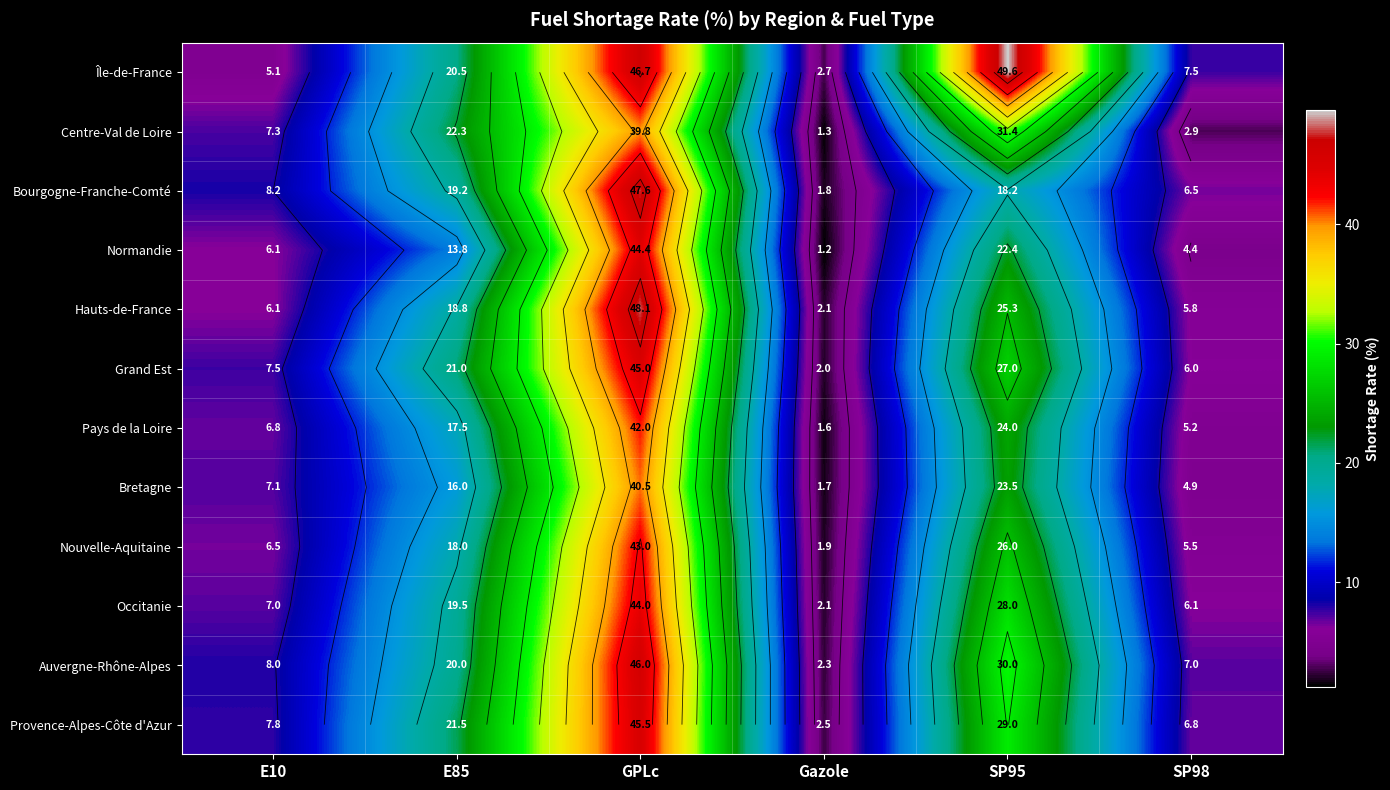

What is the difference between the maximum and minimum values in the Centre-Val de Loire series?

38.5